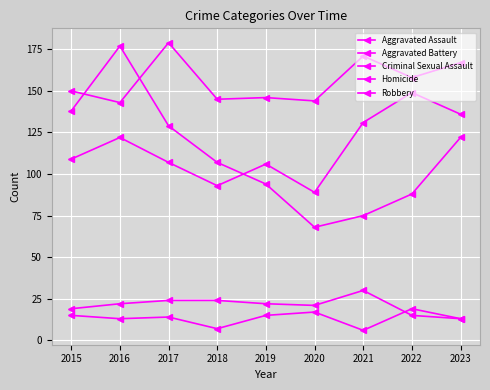

Does the chart display data point markers on the line(s)?

Yes